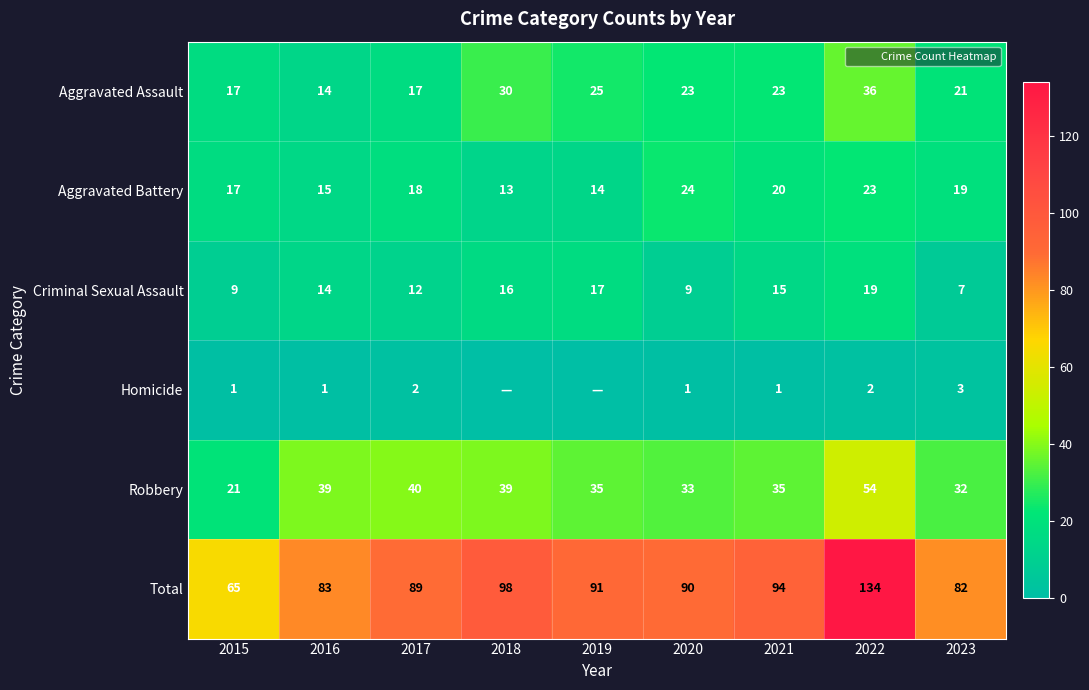

What is the difference between the Robbery values at 2020 and 2022?

21